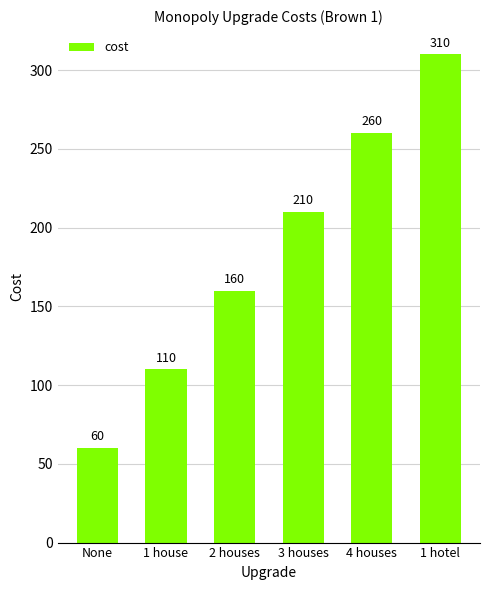

Where is the data nearest to the value 185?

2 houses